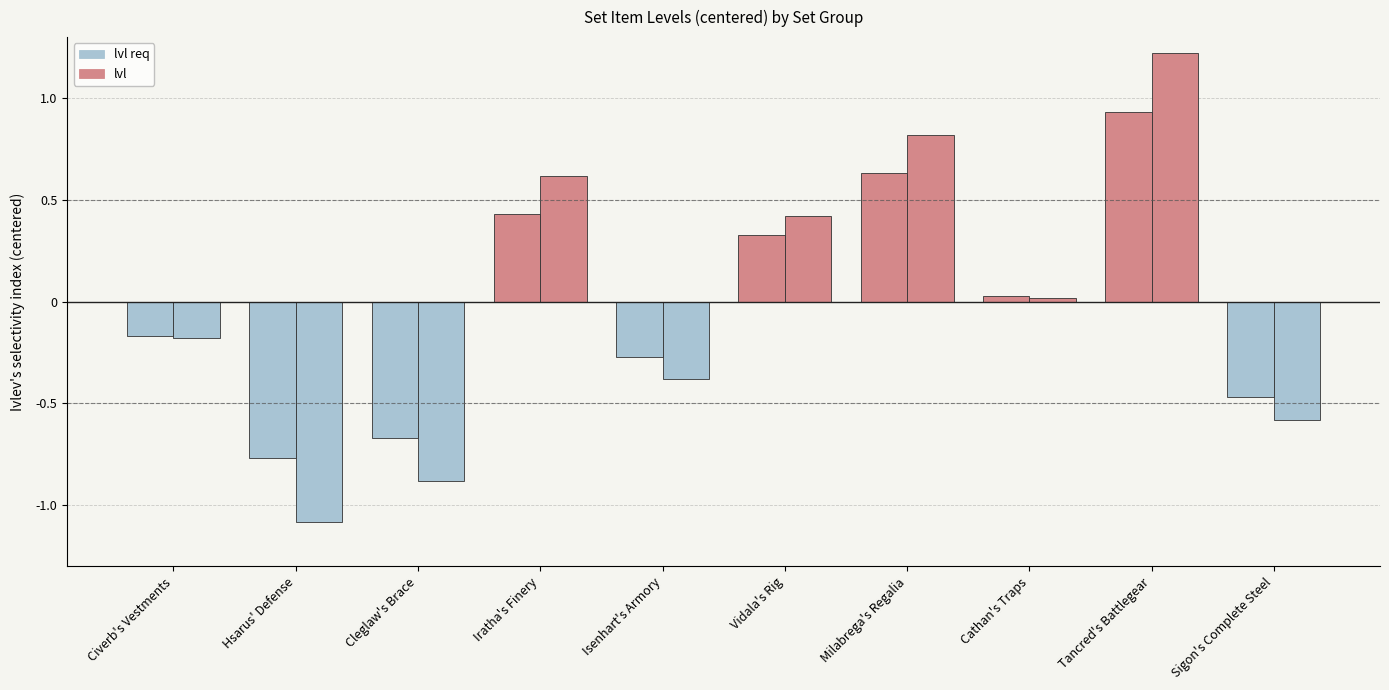

At which label does lvl first exceed 0?

Iratha's Finery